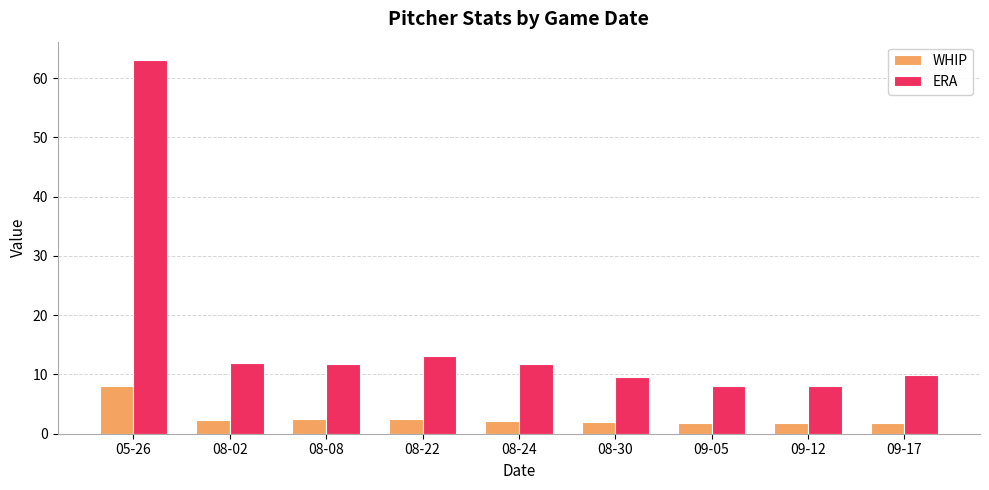

Which series changed the most between 08-22 and 09-12?

ERA